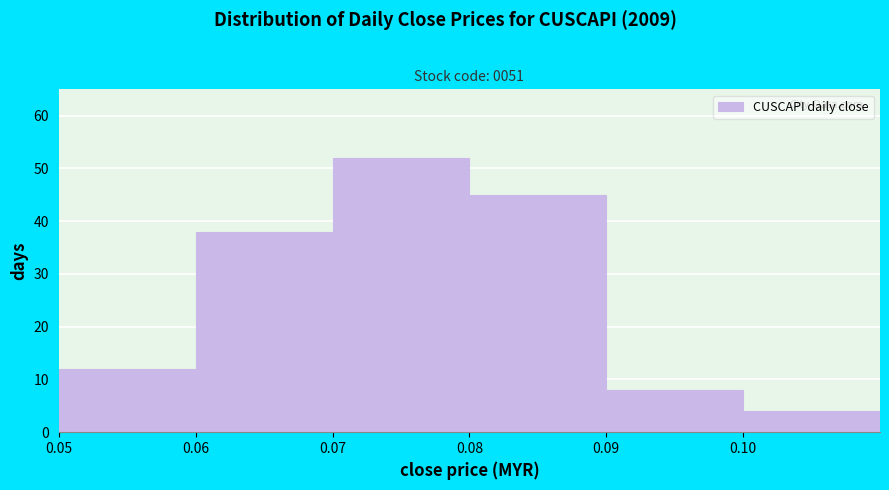

Which range on the x-axis has the tallest bar?

0.07 to 0.08